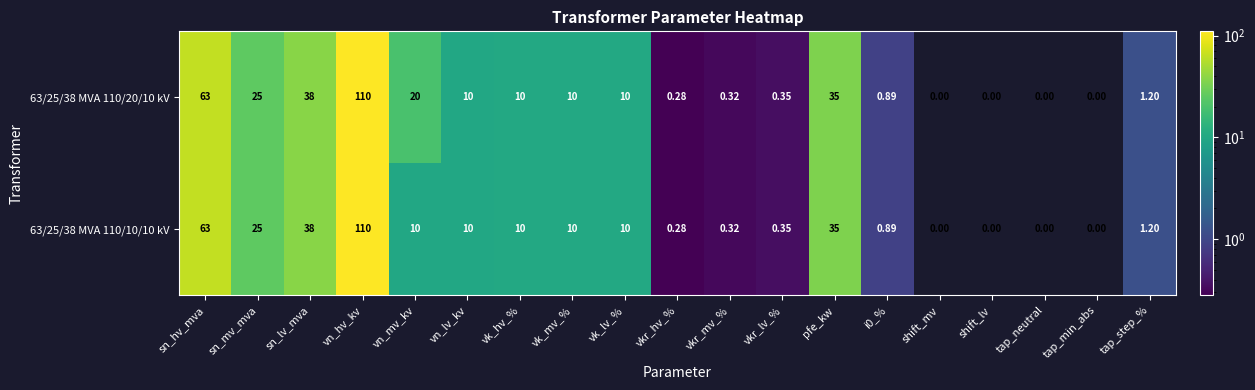

Where is 63/25/38 MVA 110/20/10 kV nearest to the value 55?

sn_hv_mva